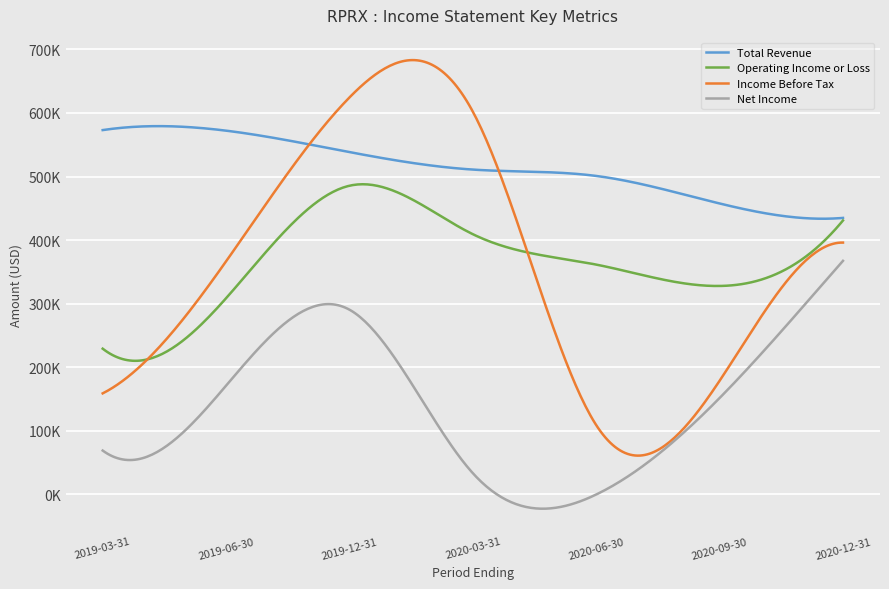

What are all the series names shown in the legend?

Total Revenue, Operating Income or Loss, Income Before Tax, Net Income